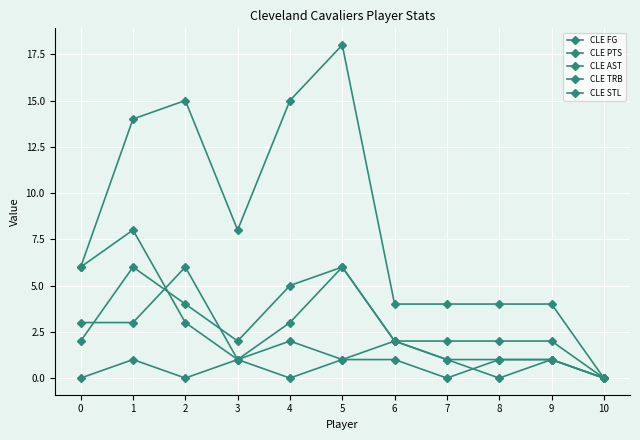

How many CLE TRB values are between 1 and 6?

8